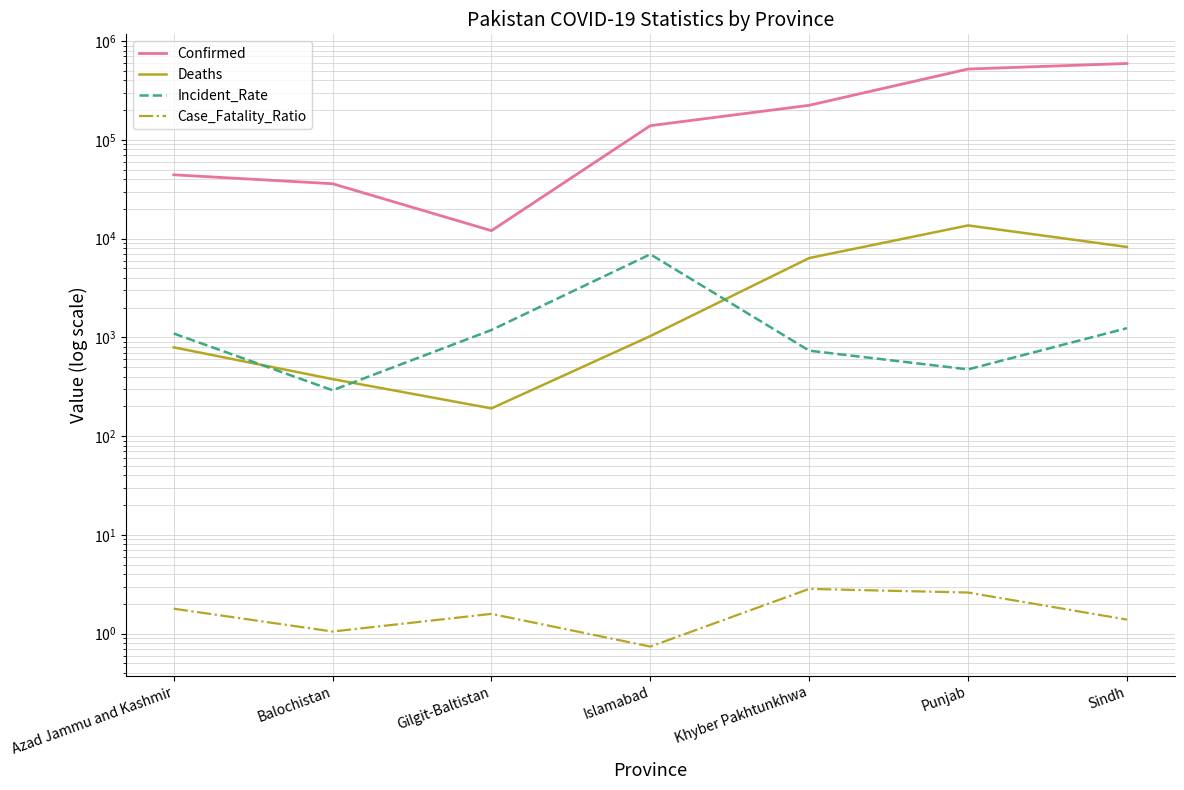

How many data points in Confirmed are less than 139340?

3